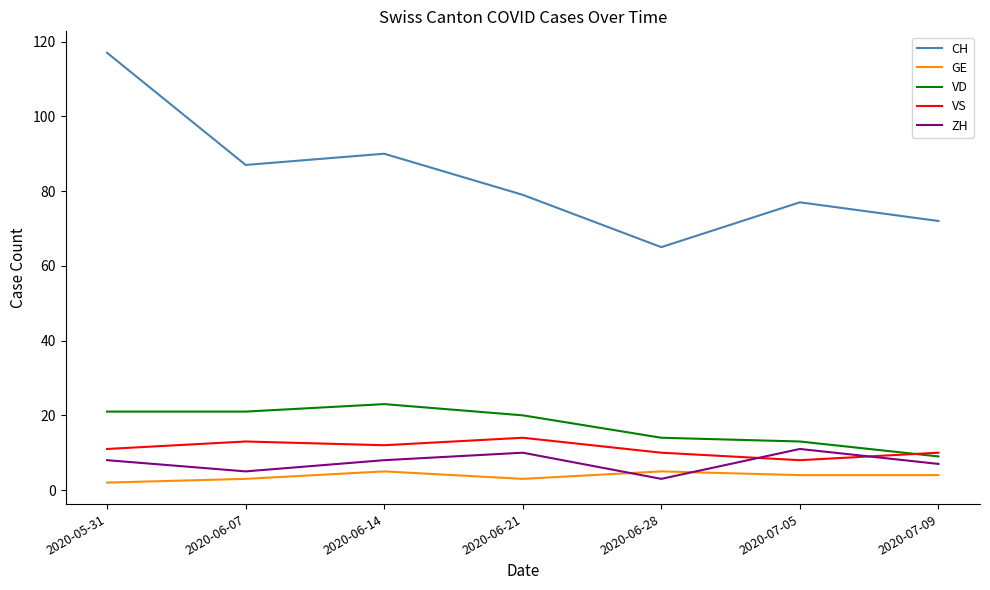

Which series has the largest total across all categories?

CH